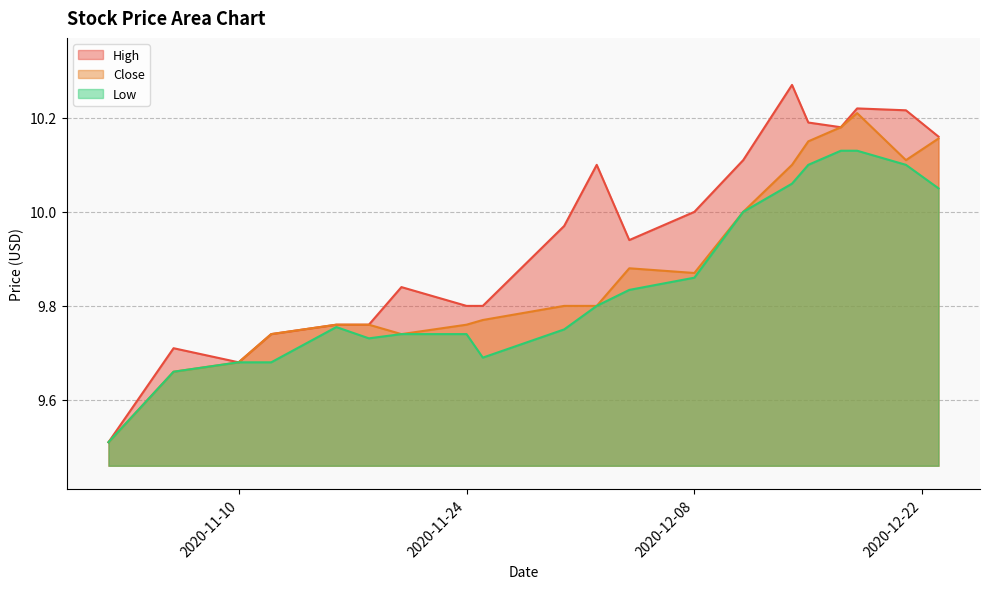

What is the label of the 15th point from the left?

2020-12-14